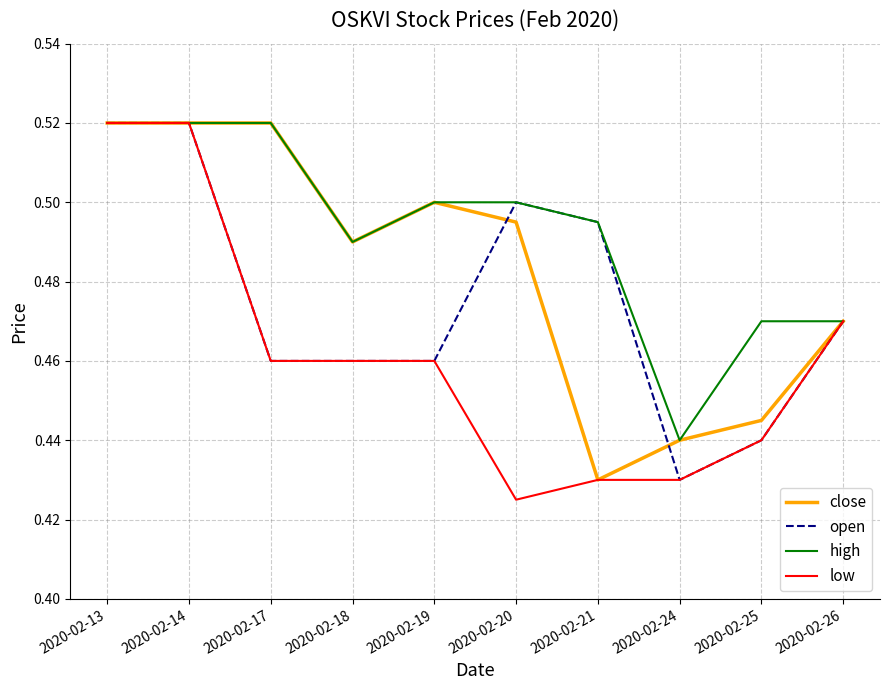

The close series shows 0.2 at 2020-02-19. True or false?

False